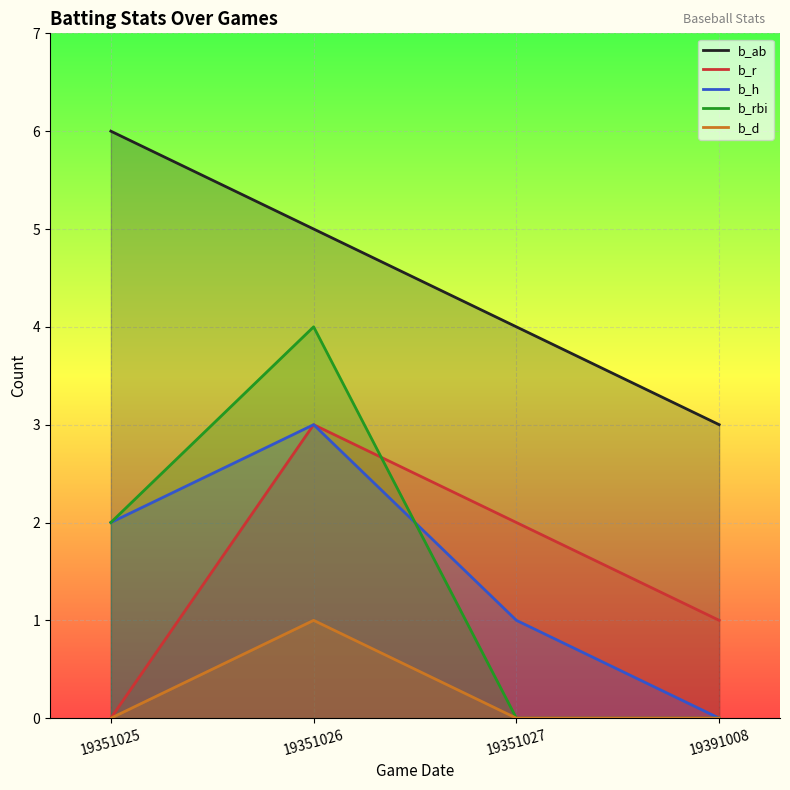

Rank the series by their maximum value, from highest to lowest.

b_ab, b_rbi, b_r, b_h, b_d